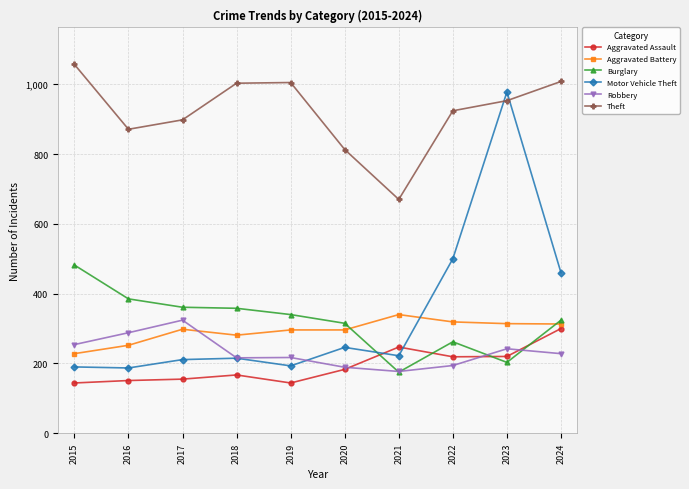

Which series has the largest range (max minus min)?

Motor Vehicle Theft